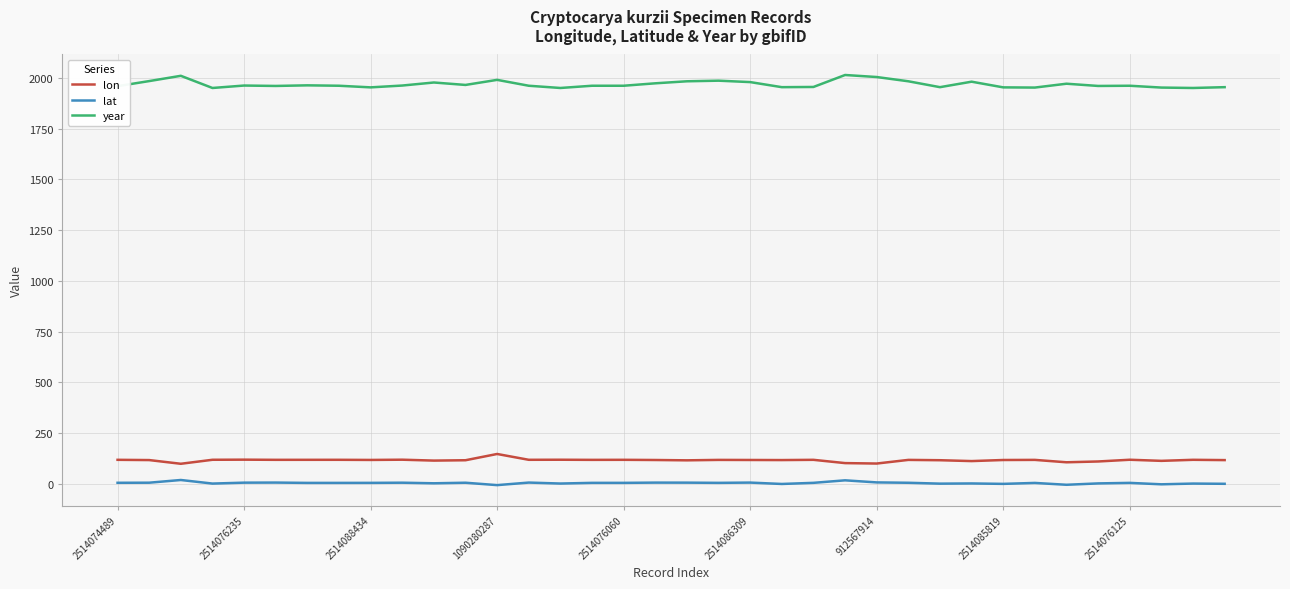

What is the minimum value for year?

1951.0